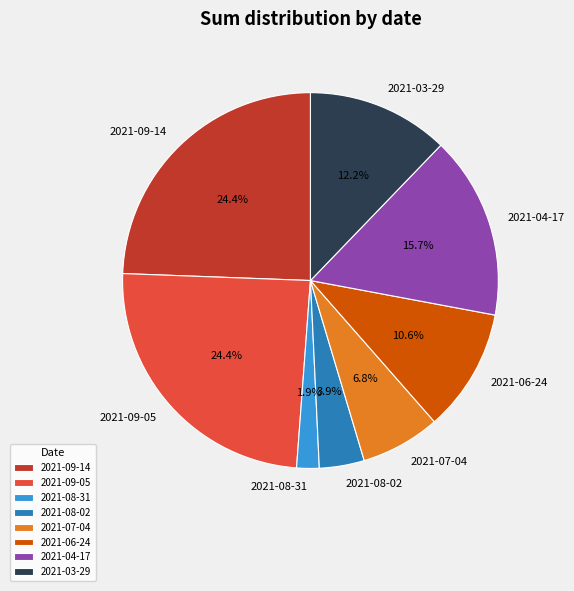

The 2021-06-24 slice represents 11% of the pie. True or false?

True